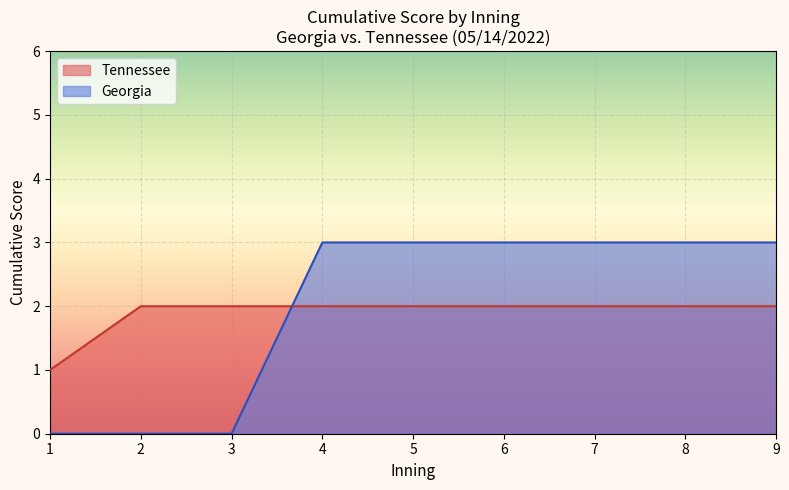

What is the difference between the maximum and minimum values in the Georgia series?

3